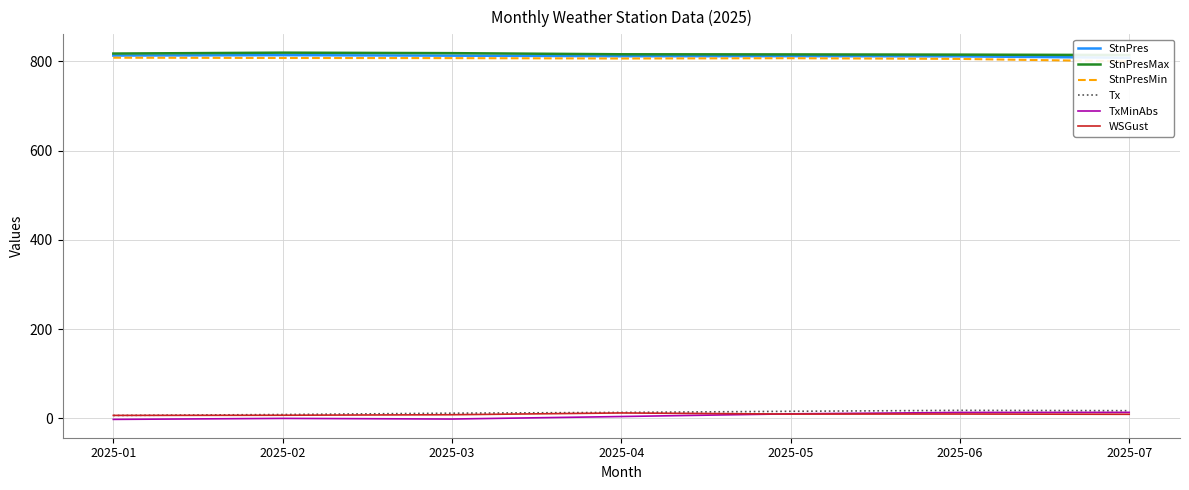

True or false: StnPresMax and StnPresMin cross at least once.

False